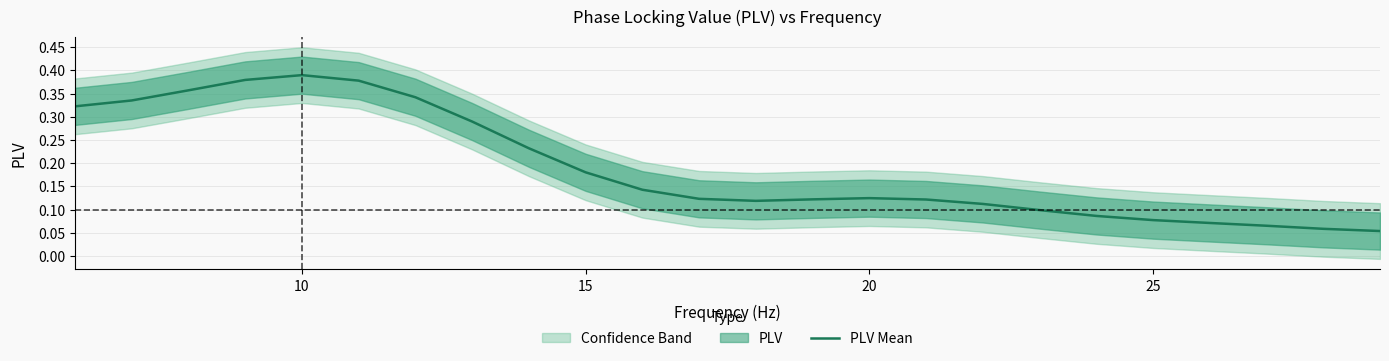

The PLV Mean series shows 0.2 at 20. True or false?

False